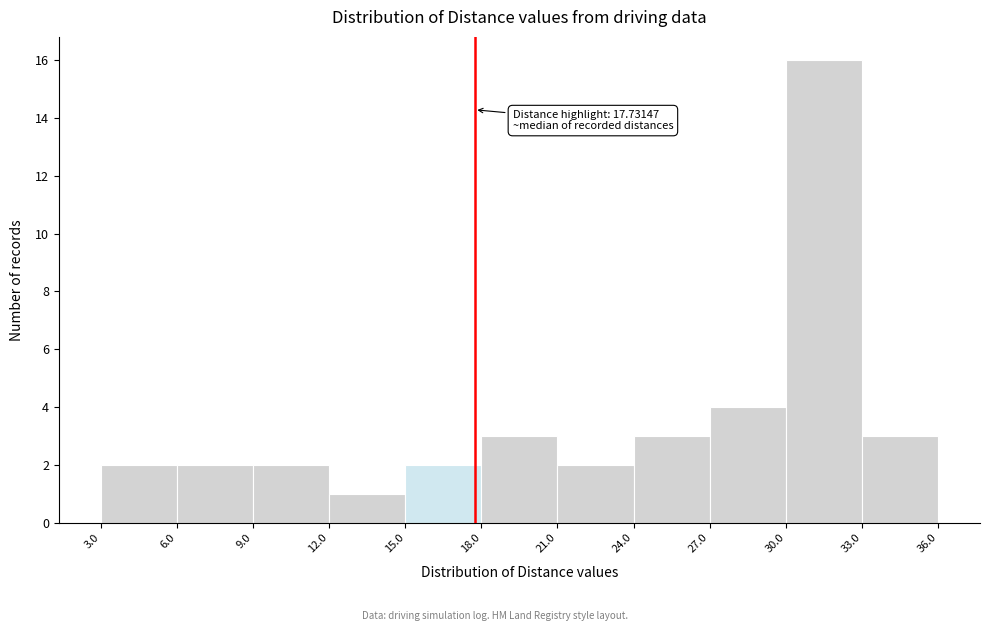

Over which range of the x-axis is the bar tallest?

30.0 to 33.0